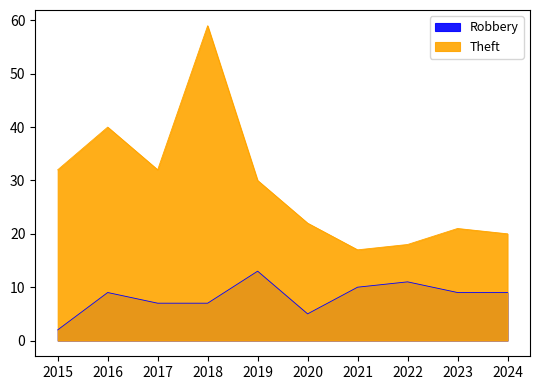

What are all the series names shown in the legend?

Robbery, Theft